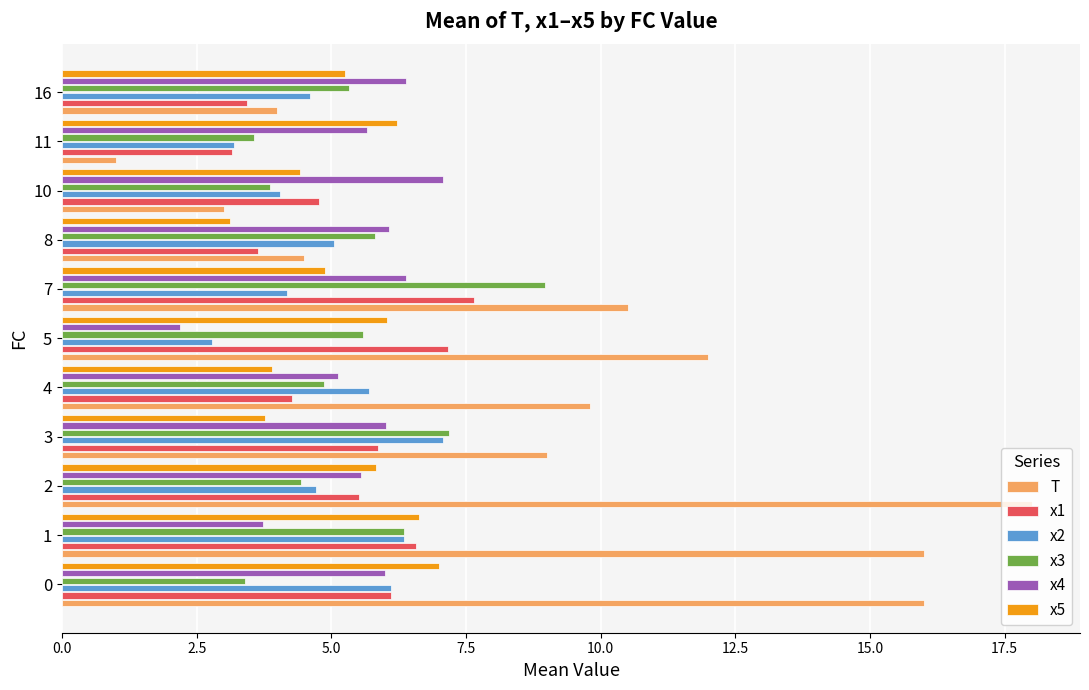

What is the lowest value of the x4 series?

2.2